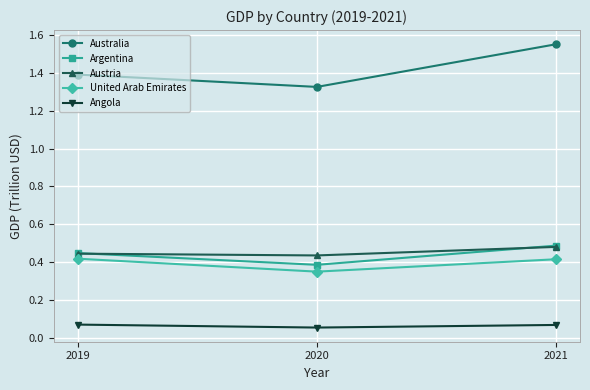

At which label does Australia reach its peak?

2021